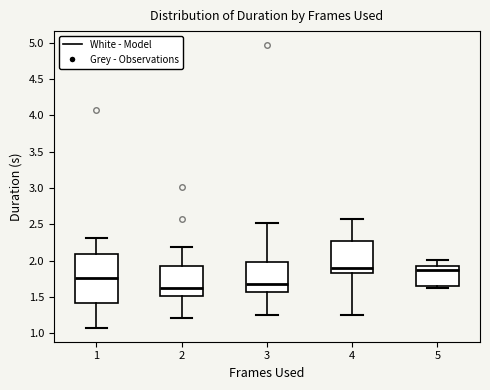

Reading left to right, transcribe this box plot: for each box, give where its median line is, the range the box spans, and where its two whiskers end, as read against the y-axis. The values are not printed on the chart, so give them approximately, as read against the axis.

1: median 1.75, box 1.40 to 2.10, whiskers 1.10 to 2.30
2: median 1.65, box 1.50 to 1.95, whiskers 1.20 to 2.20
3: median 1.70, box 1.55 to 2.00, whiskers 1.25 to 2.50
4: median 1.90, box 1.85 to 2.25, whiskers 1.25 to 2.60
5: median 1.85, box 1.65 to 1.90, whiskers 1.65 (just below the box's lower edge) to 2.00